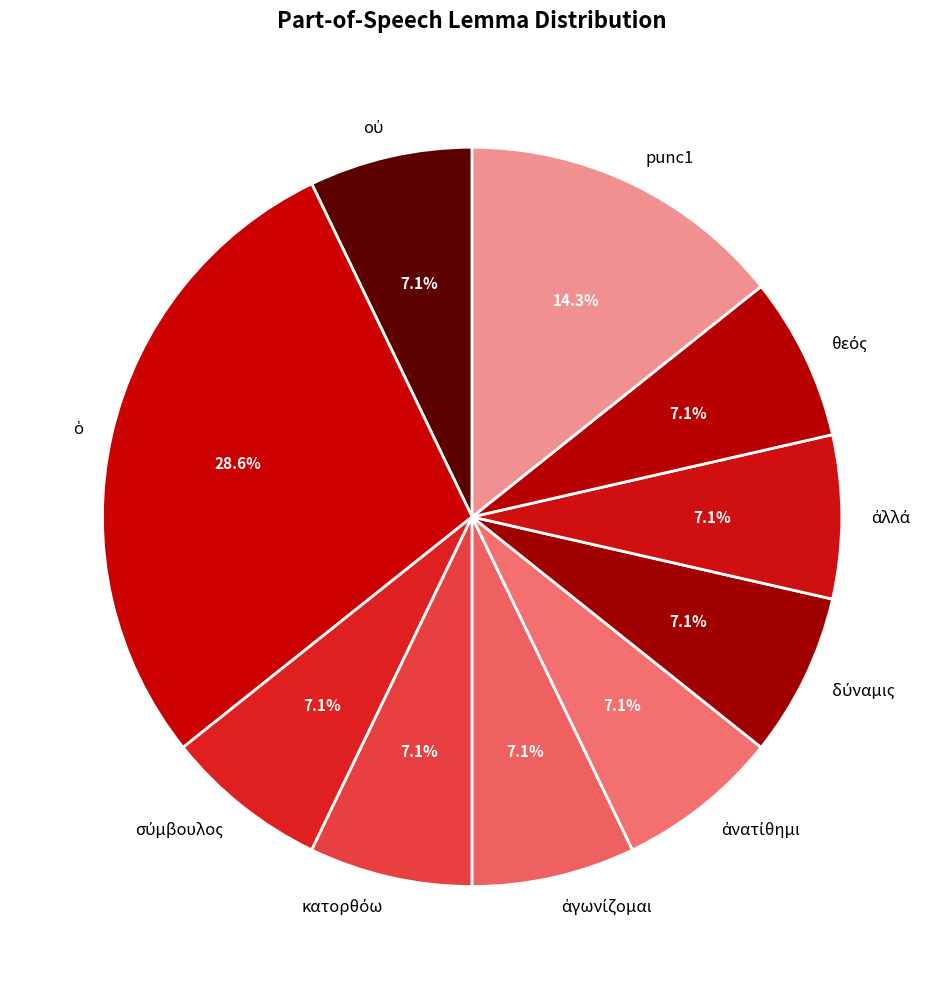

Is there any slice that represents more than half of the pie?

No